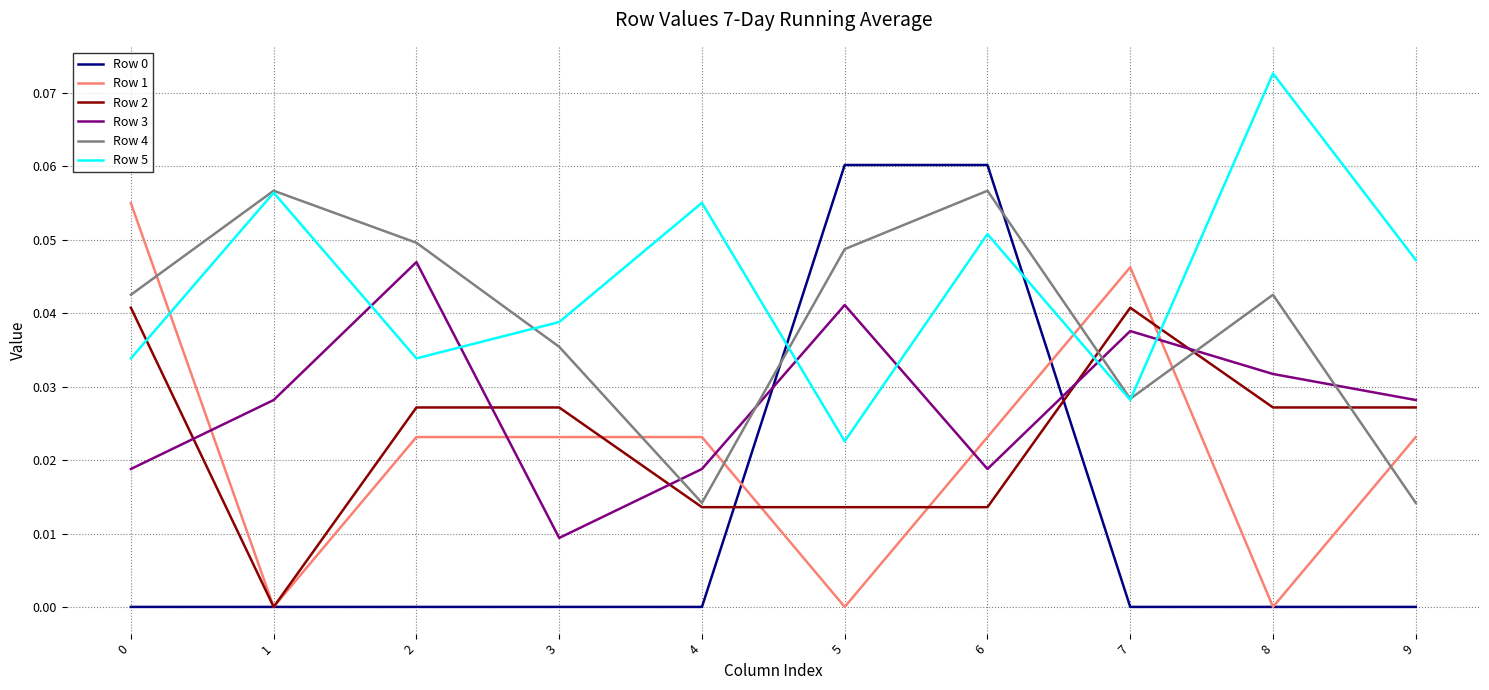

Which series ends up on top after the final intersection of Row 4 and Row 0?

Row 4